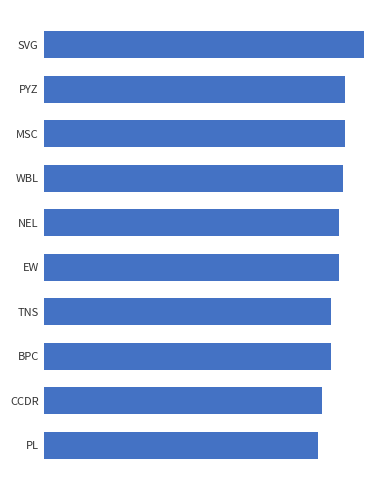

Are the bars horizontal?

Yes